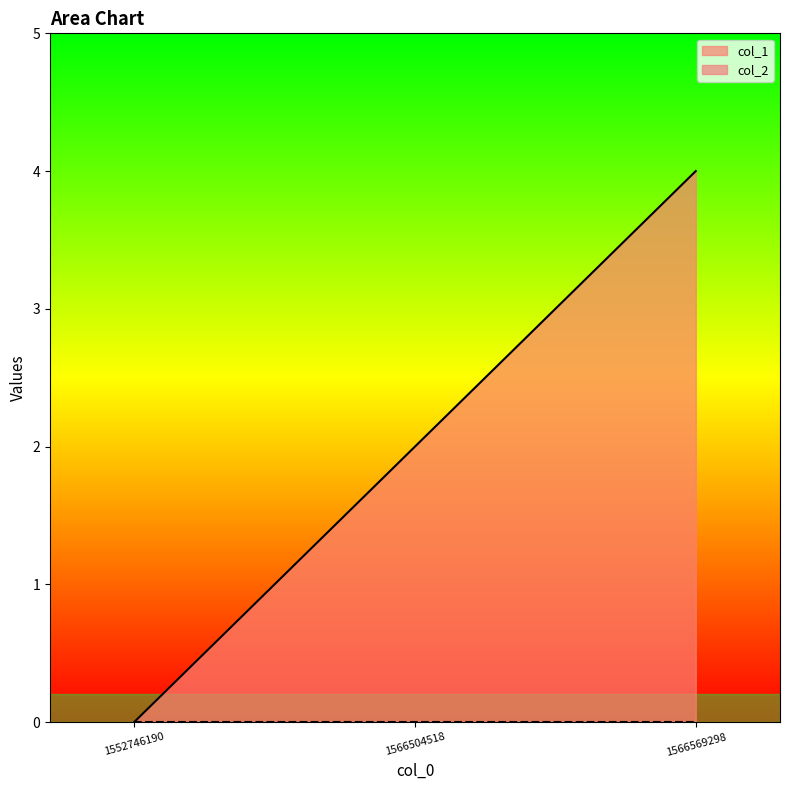

The chart shows a value of 4 at 1566569298. True or false?

True